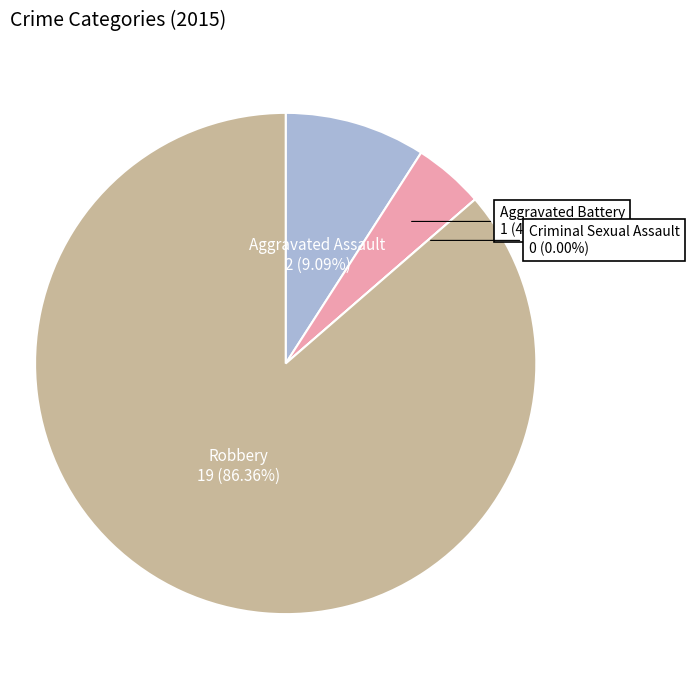

Approximately how many times larger is the value at Robbery compared to Aggravated Battery?

19.0